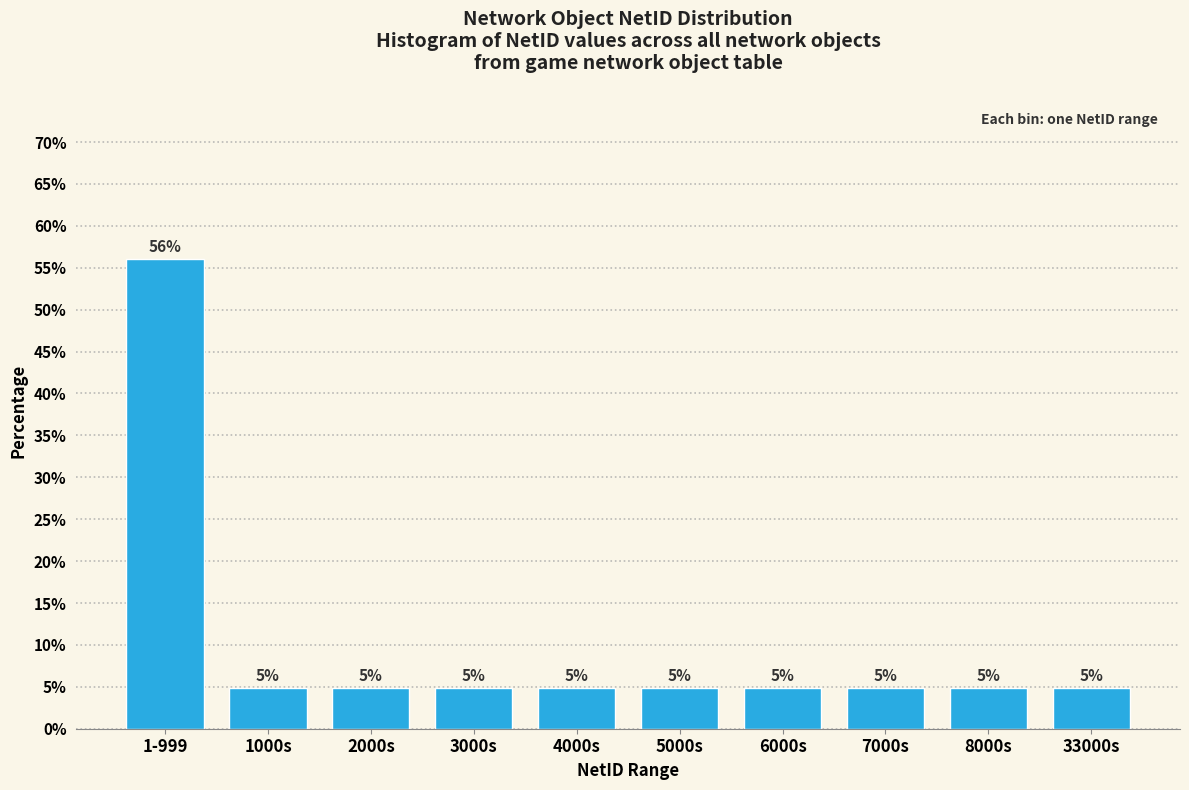

Does the chart contain any negative values?

No